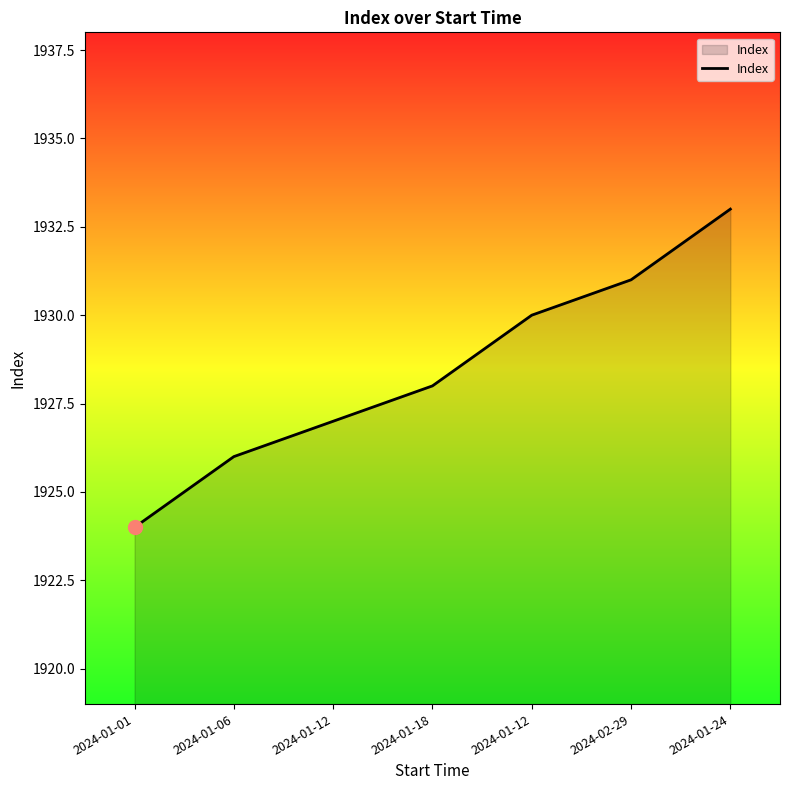

What is the maximum value shown in the chart?

1933